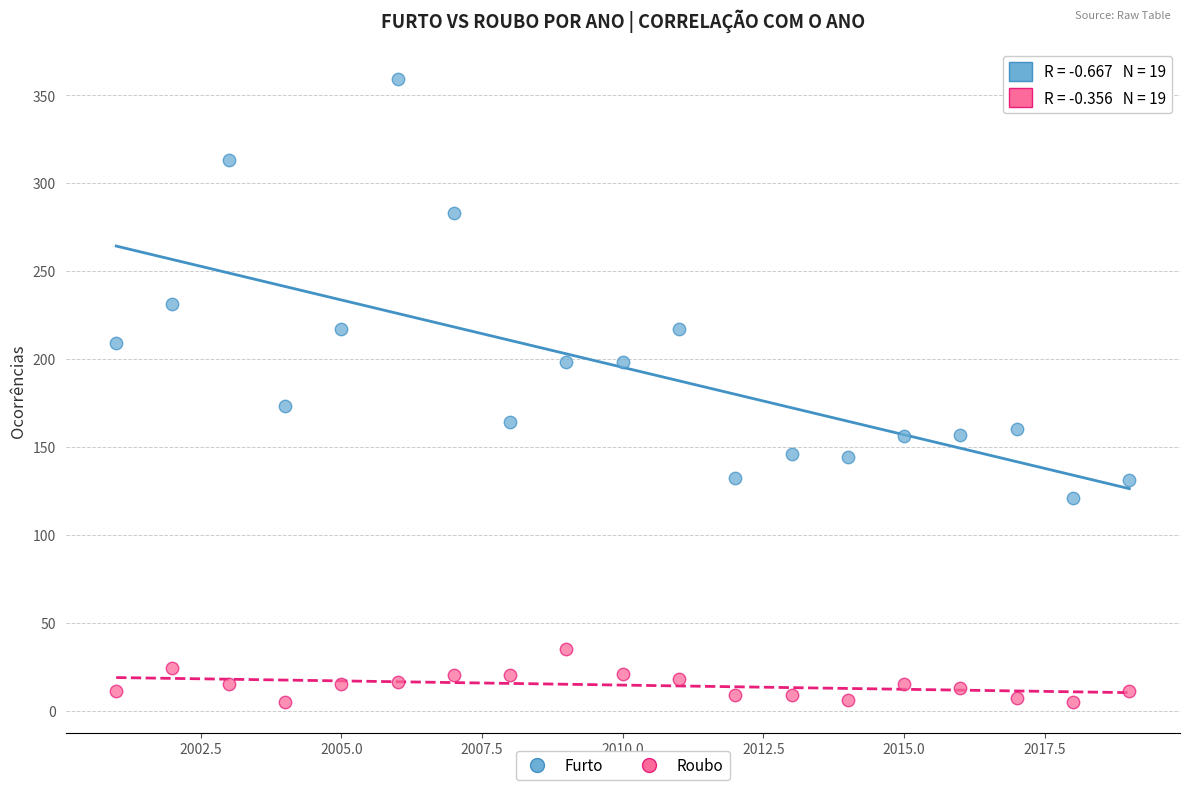

What are all the series names shown in the legend?

Furto, Roubo